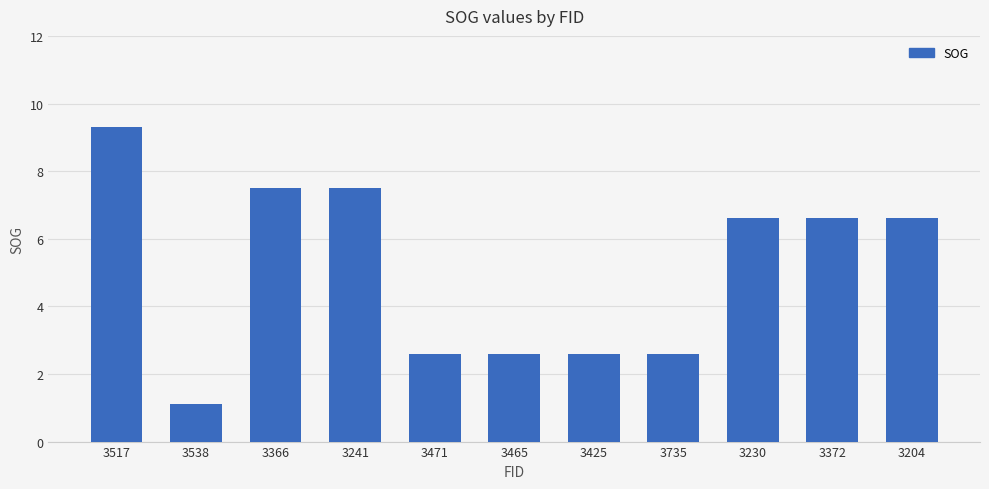

Does the chart contain any negative values?

No